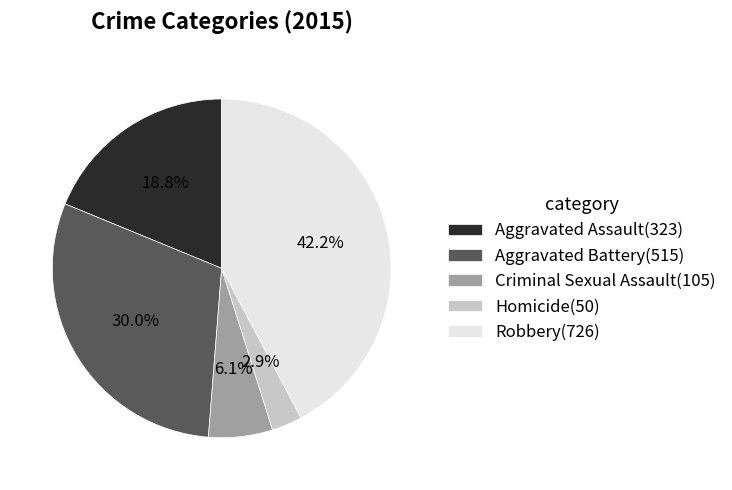

To the nearest percent, what is the average slice percentage?

20%